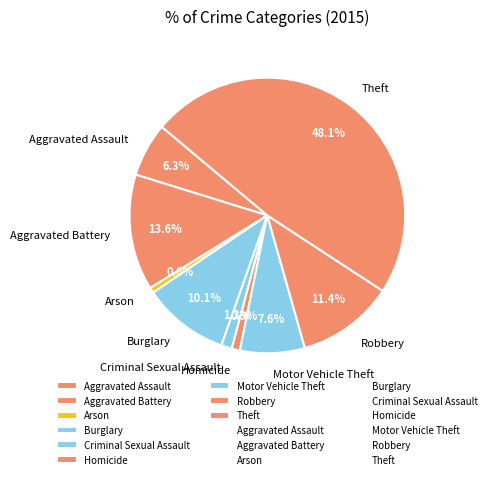

To the nearest percent, what percentage of the pie is Homicide?

1%